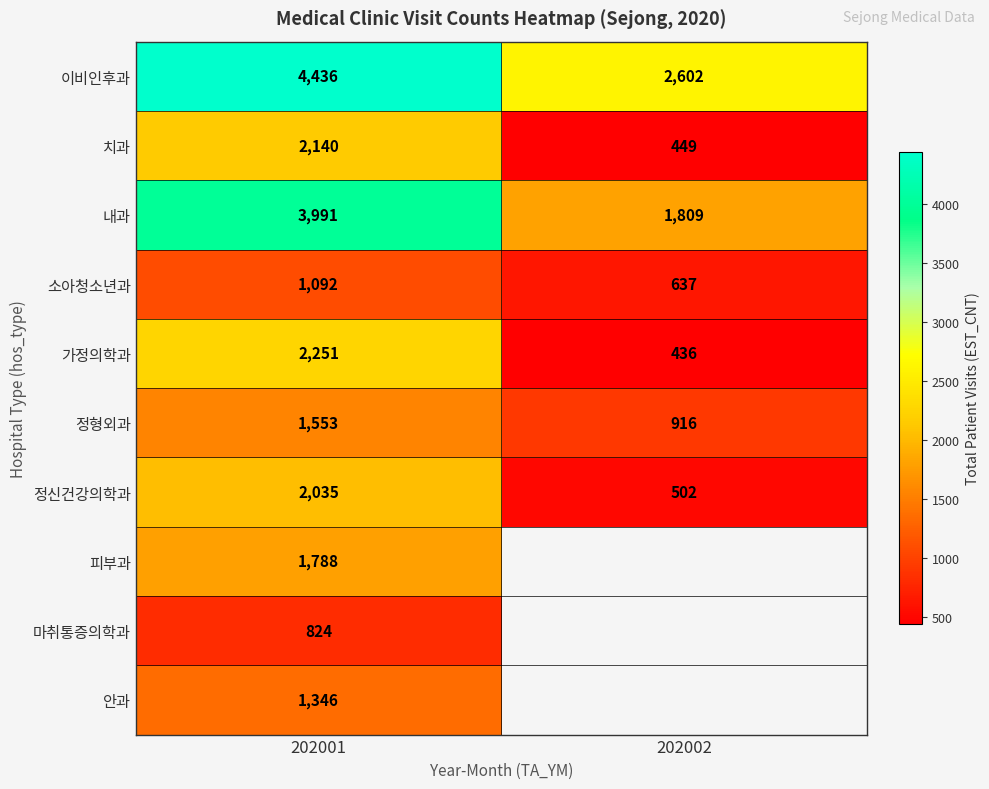

What is the maximum value shown in the chart?

4436.0